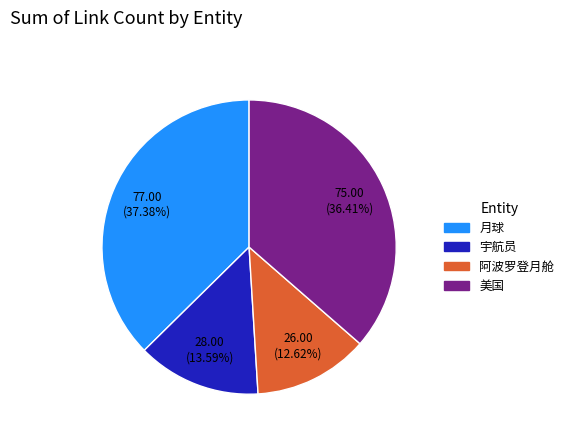

Is there any slice that represents more than half of the pie?

No